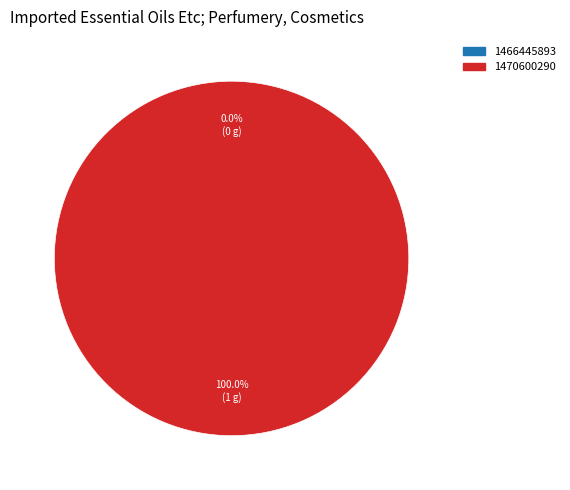

What is the smallest slice in the pie chart?

1466445893